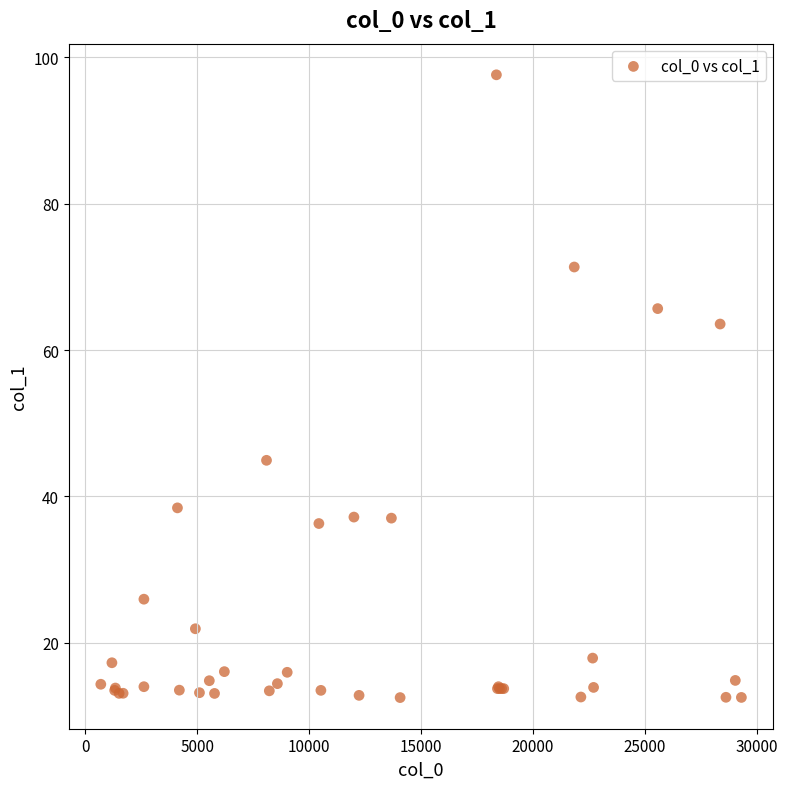

What Y value in the scatter plot is closest to 55?

63.6